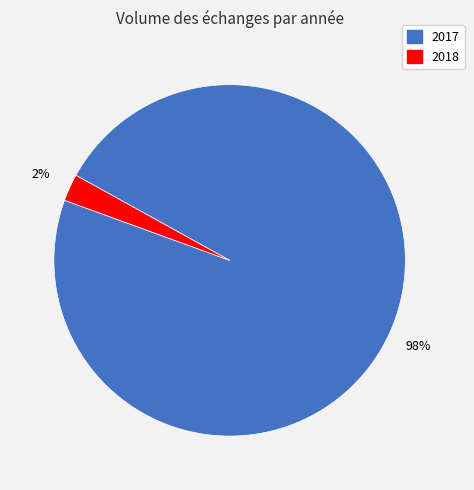

Which has a higher value, 2018 or 2017?

2017